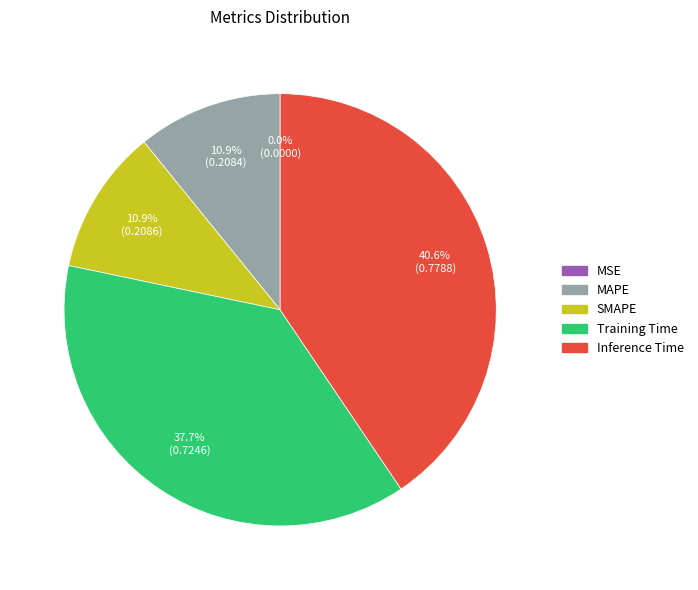

True or false: SMAPE accounts for 19% of the total.

False